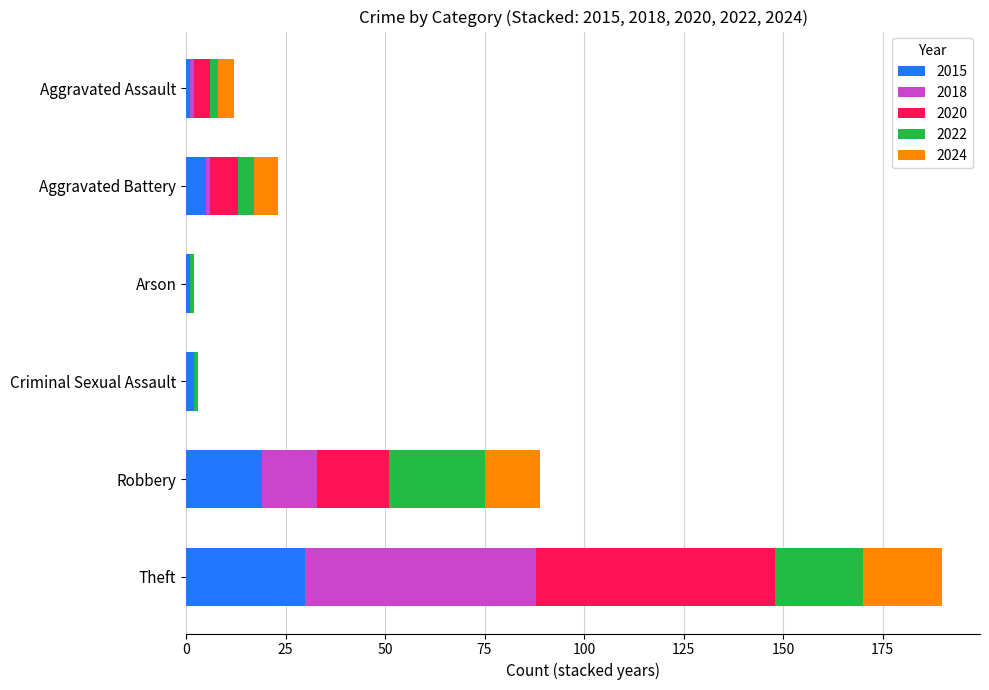

What is the sum of all 2015 values?

58